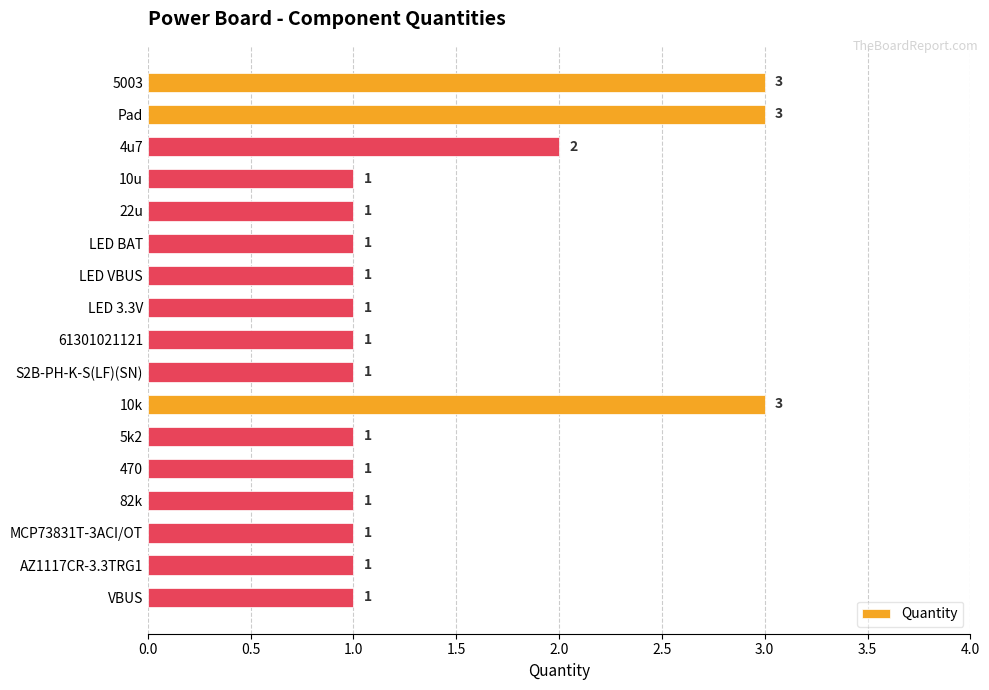

True or false: the data shows 1 at VBUS.

True